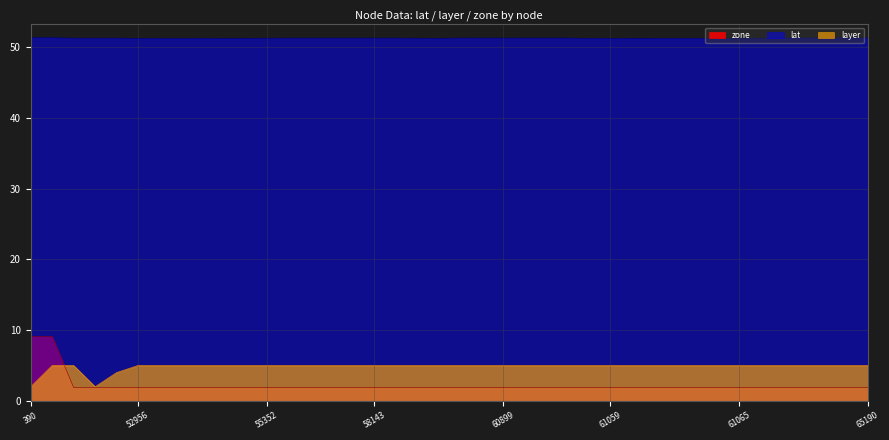

True or false: lat and layer cross at least once.

False